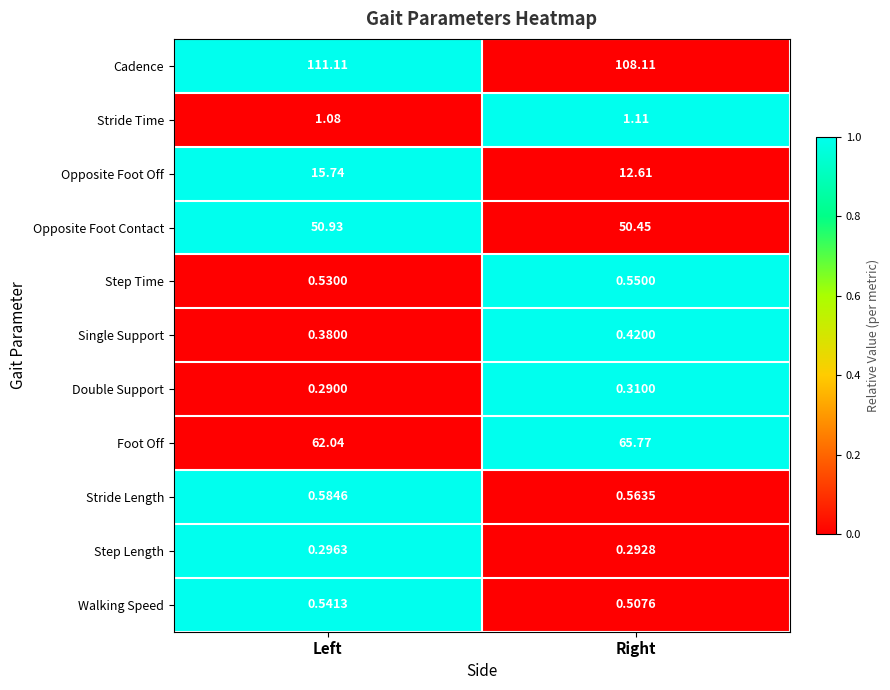

Which series has the widest spread of values?

Foot Off